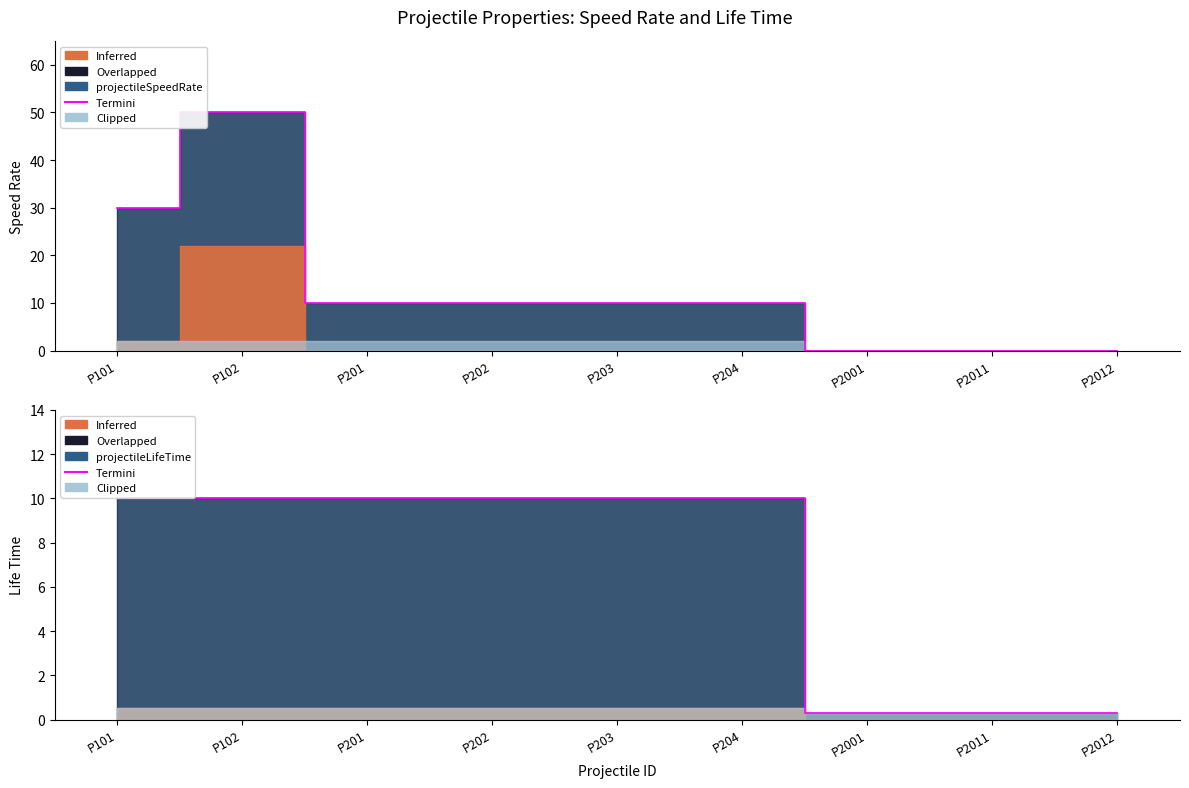

Rank the categories by value from lowest to highest.

P2001, P2011, P2012, P101, P102, P201, P202, P203, P204